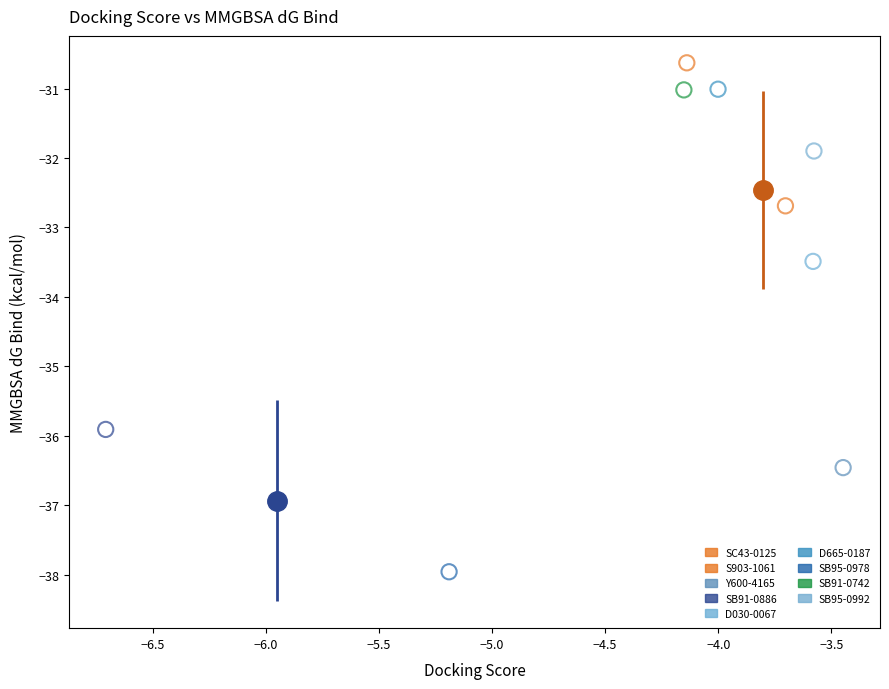

Which series reaches the minimum Y coordinate?

SB95-0978